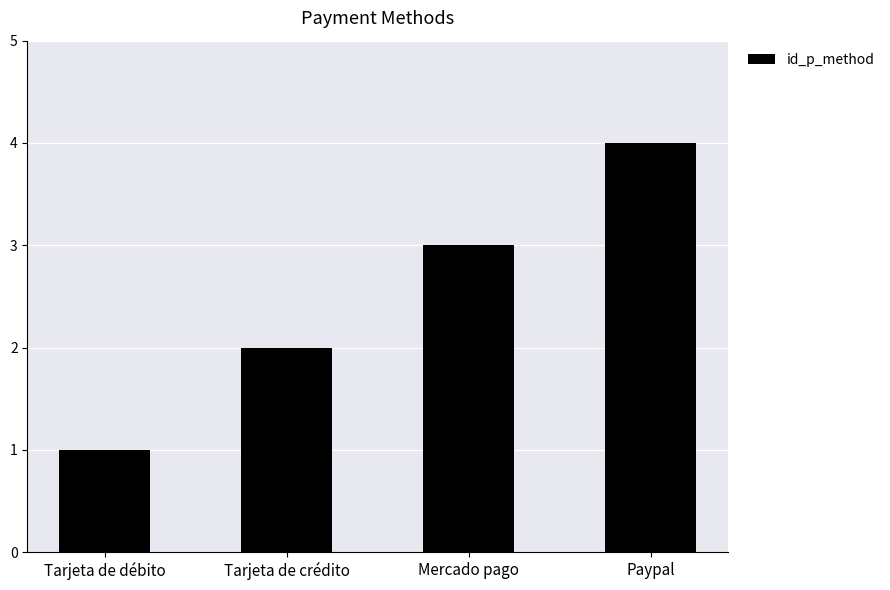

What is the difference between the maximum and minimum values?

3